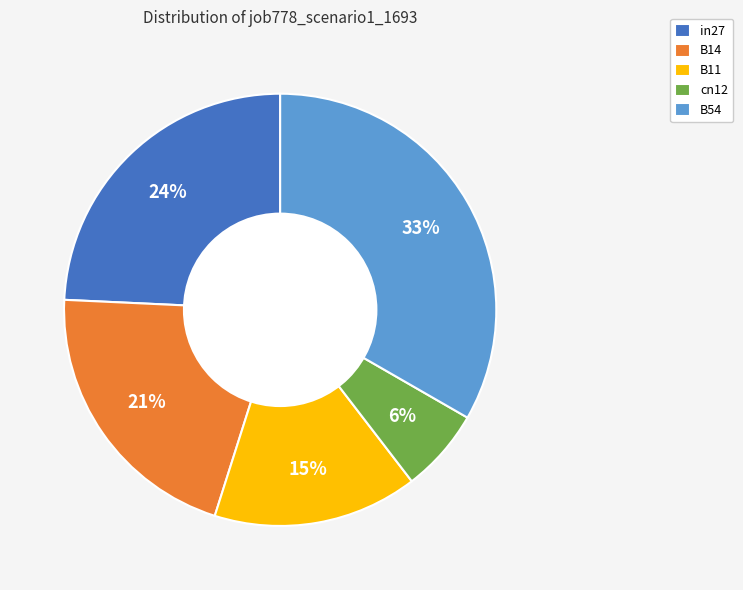

How many slices are in this pie chart?

5